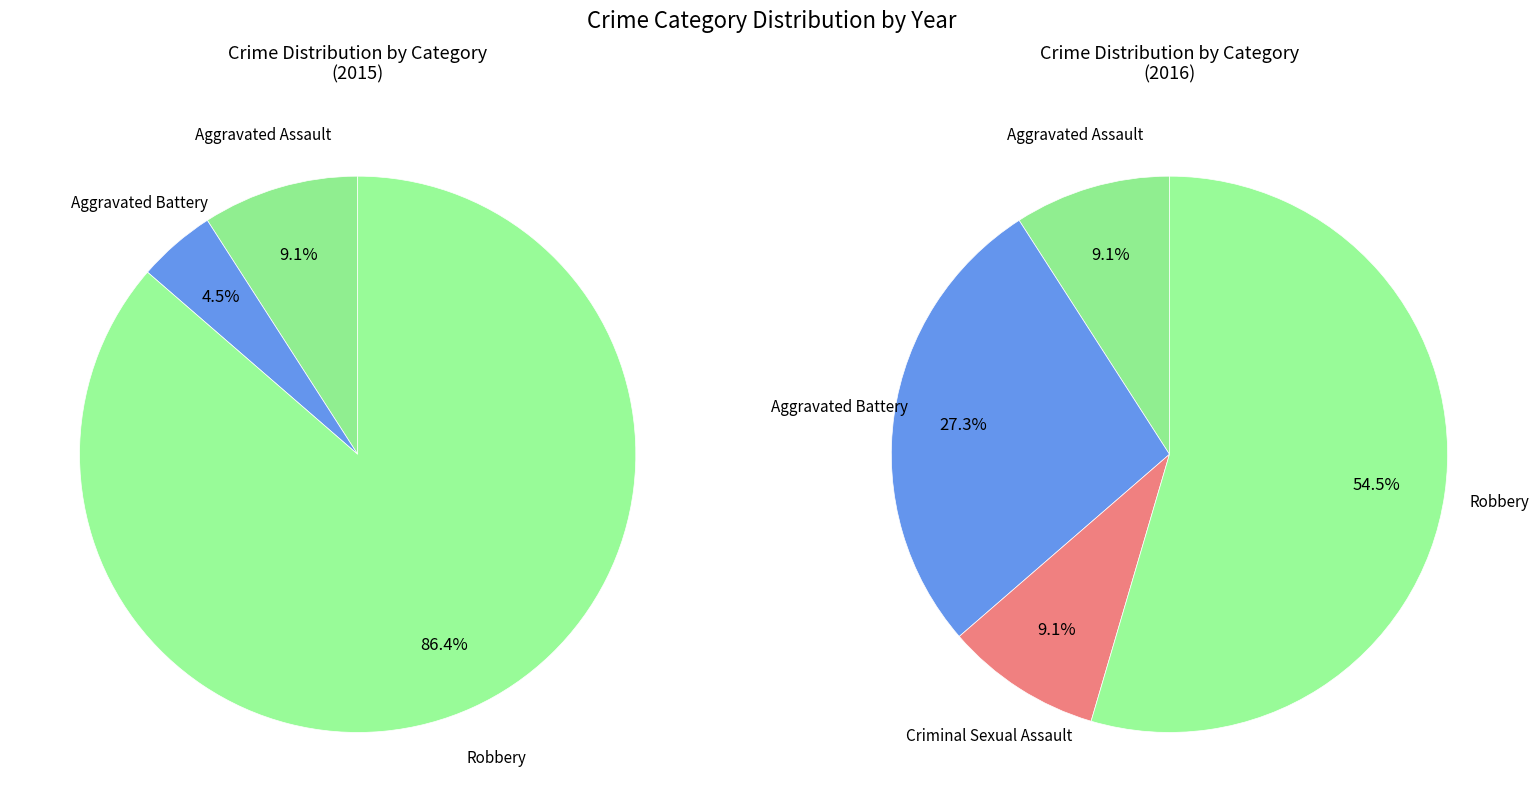

Is it true that values_2016 is 23% of the pie?

False